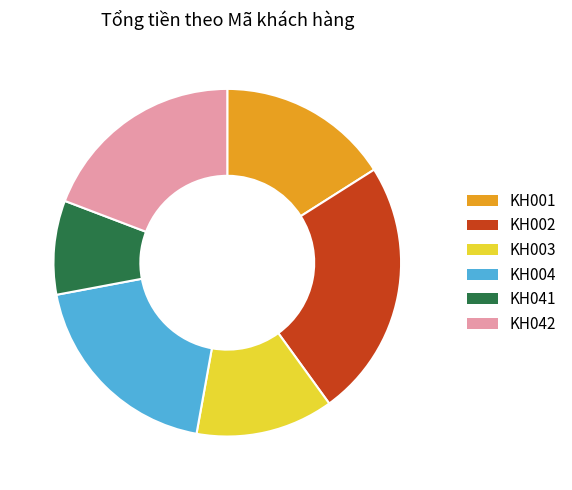

Do KH002 and KH041 together represent more than half of the pie?

No